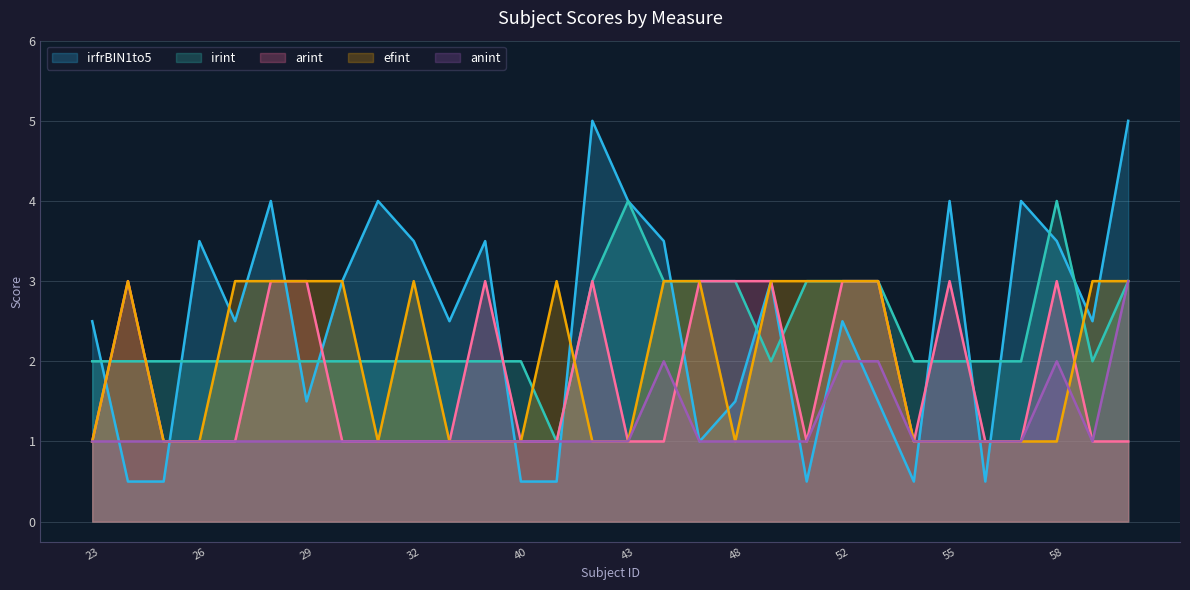

Reading left to right, transcribe all the data shown in this chart.

irfrBIN1to5: 23=2.5	24=0.5	25=0.5	26=3.5	27=2.5	28=4.0	29=1.5	30=3.0	31=4.0	32=3.5	38=2.5	39=3.5	40=0.5	41=0.5	42=5.0	43=4.0	45=3.5	47=1.0	48=1.5	49=3.0	50=0.5	52=2.5	53=1.5	54=0.5	55=4.0	56=0.5	57=4.0	58=3.5	59=2.5	60=5.0
irint: 23=2.0	24=2.0	25=2.0	26=2.0	27=2.0	28=2.0	29=2.0	30=2.0	31=2.0	32=2.0	38=2.0	39=2.0	40=2.0	41=1.0	42=3.0	43=4.0	45=3.0	47=3.0	48=3.0	49=2.0	50=3.0	52=3.0	53=3.0	54=2.0	55=2.0	56=2.0	57=2.0	58=4.0	59=2.0	60=3.0
arint: 23=1.0	24=3.0	25=1.0	26=1.0	27=1.0	28=3.0	29=3.0	30=1.0	31=1.0	32=1.0	38=1.0	39=3.0	40=1.0	41=1.0	42=3.0	43=1.0	45=1.0	47=3.0	48=3.0	49=3.0	50=1.0	52=3.0	53=3.0	54=1.0	55=3.0	56=1.0	57=1.0	58=3.0	59=1.0	60=1.0
efint: 23=1.0	24=3.0	25=1.0	26=1.0	27=3.0	28=3.0	29=3.0	30=3.0	31=1.0	32=3.0	38=1.0	39=1.0	40=1.0	41=3.0	42=1.0	43=1.0	45=3.0	47=3.0	48=1.0	49=3.0	50=3.0	52=3.0	53=3.0	54=1.0	55=1.0	56=1.0	57=1.0	58=1.0	59=3.0	60=3.0
anint: 23=1.0	24=1.0	25=1.0	26=1.0	27=1.0	28=1.0	29=1.0	30=1.0	31=1.0	32=1.0	38=1.0	39=1.0	40=1.0	41=1.0	42=1.0	43=1.0	45=2.0	47=1.0	48=1.0	49=1.0	50=1.0	52=2.0	53=2.0	54=1.0	55=1.0	56=1.0	57=1.0	58=2.0	59=1.0	60=3.0